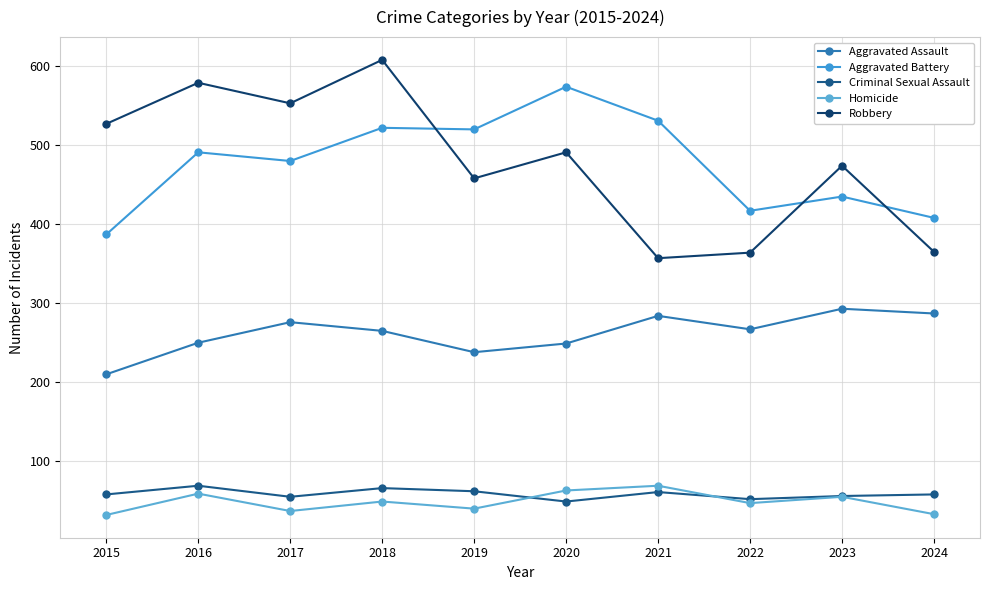

True or false: Criminal Sexual Assault has more than 2 points higher than both neighbors.

True